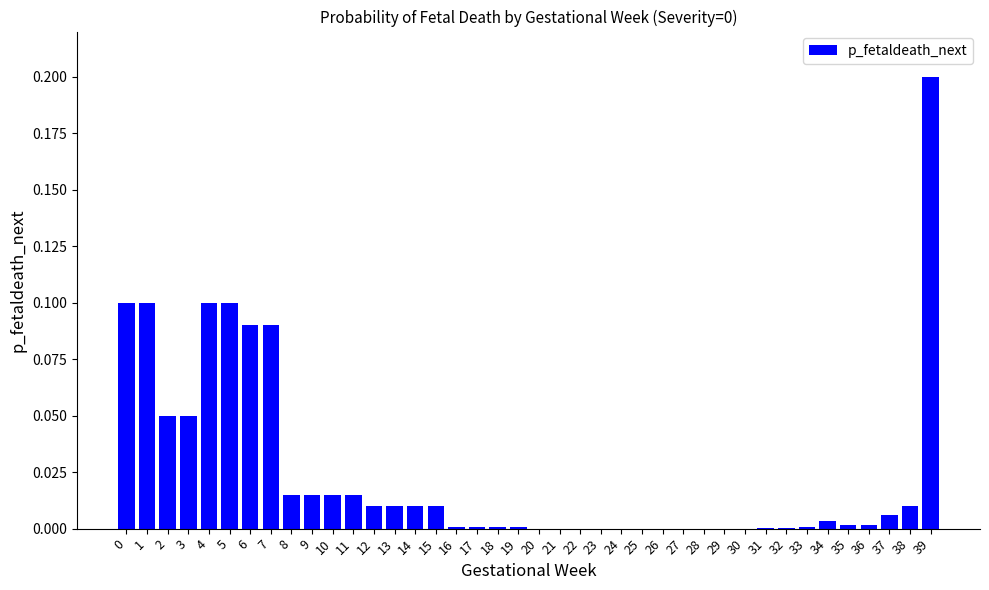

What is the sum of all values?

1.0